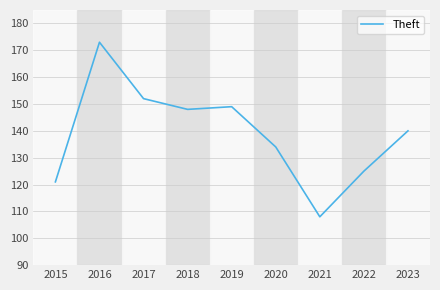

At which label does the data first exceed 140?

2016